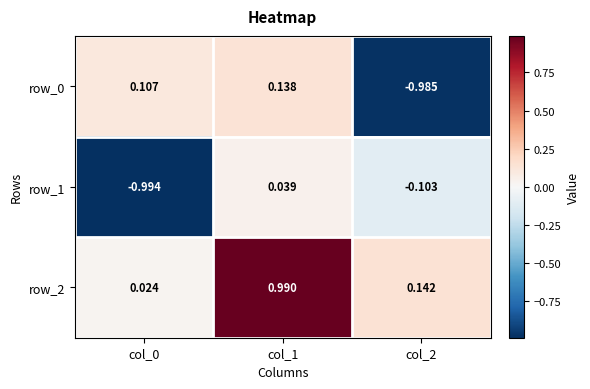

What is the sum of all row_1 values?

-1.1